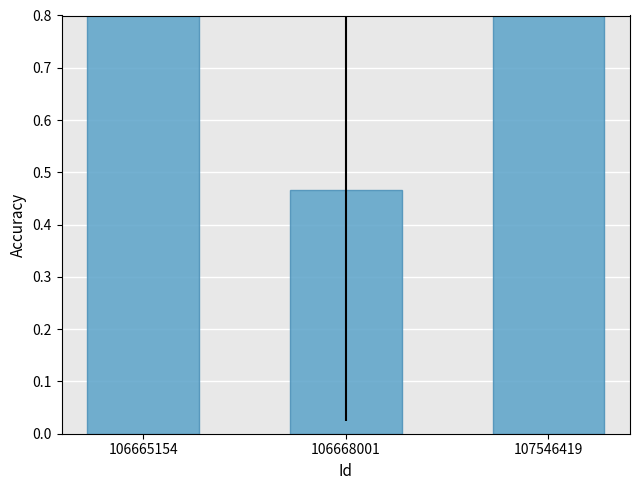

How many series are shown in this chart?

1